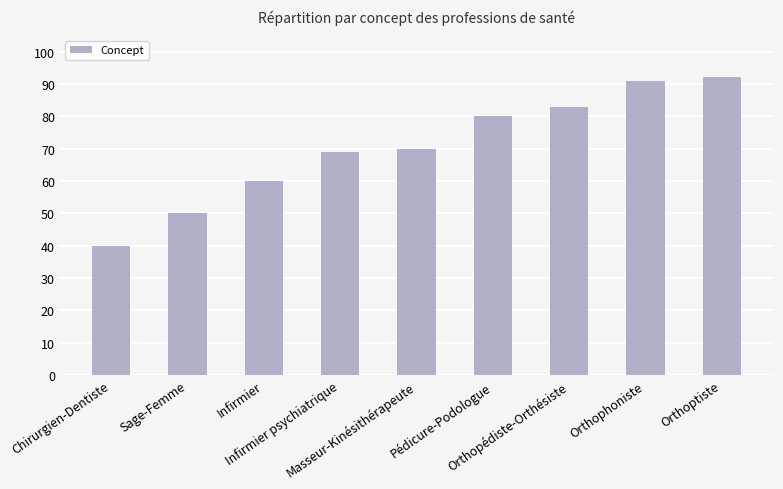

Approximately how many times larger is the value at Masseur-Kinésithérapeute compared to Sage-Femme?

1.4